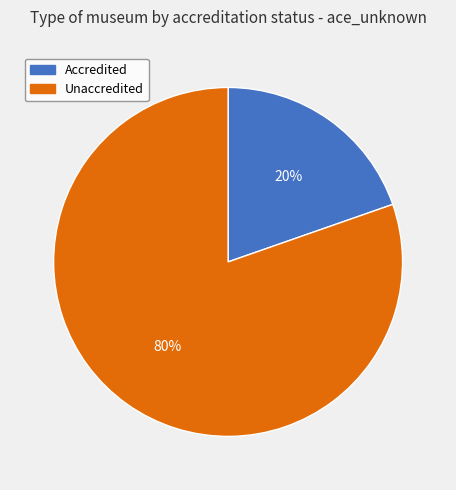

True or false: Unaccredited accounts for 88% of the total.

False